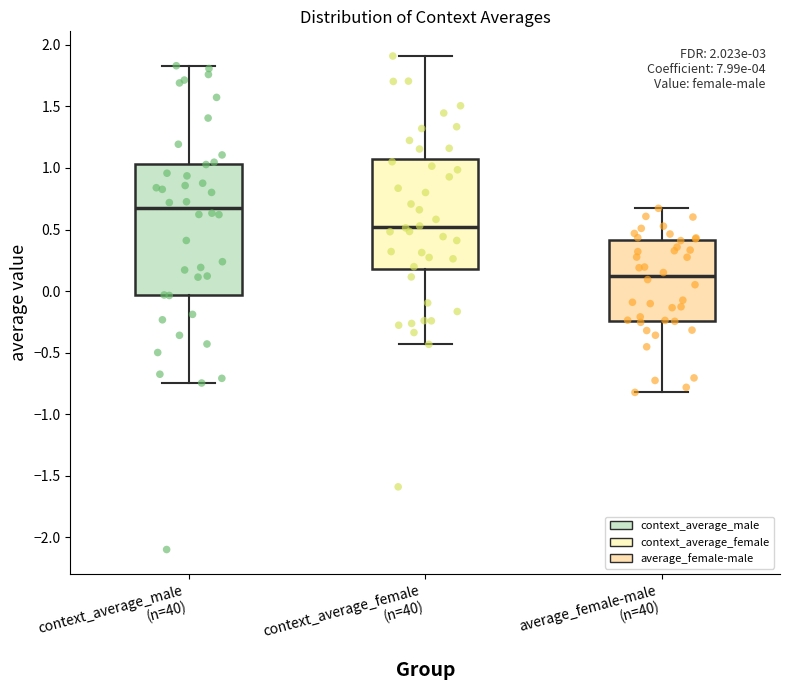

Which box's median line is the highest?

context_average_male (n=40)